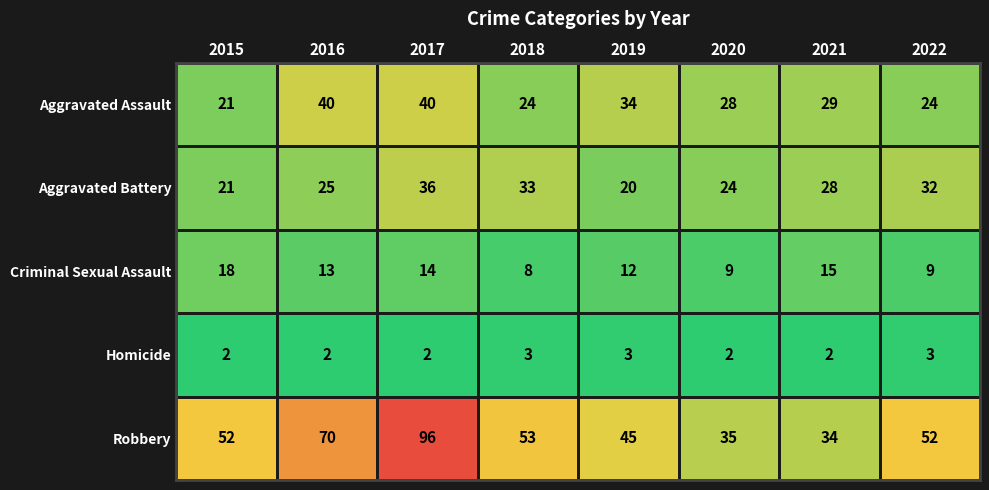

Is it true that Robbery equals 52 at 2015?

True